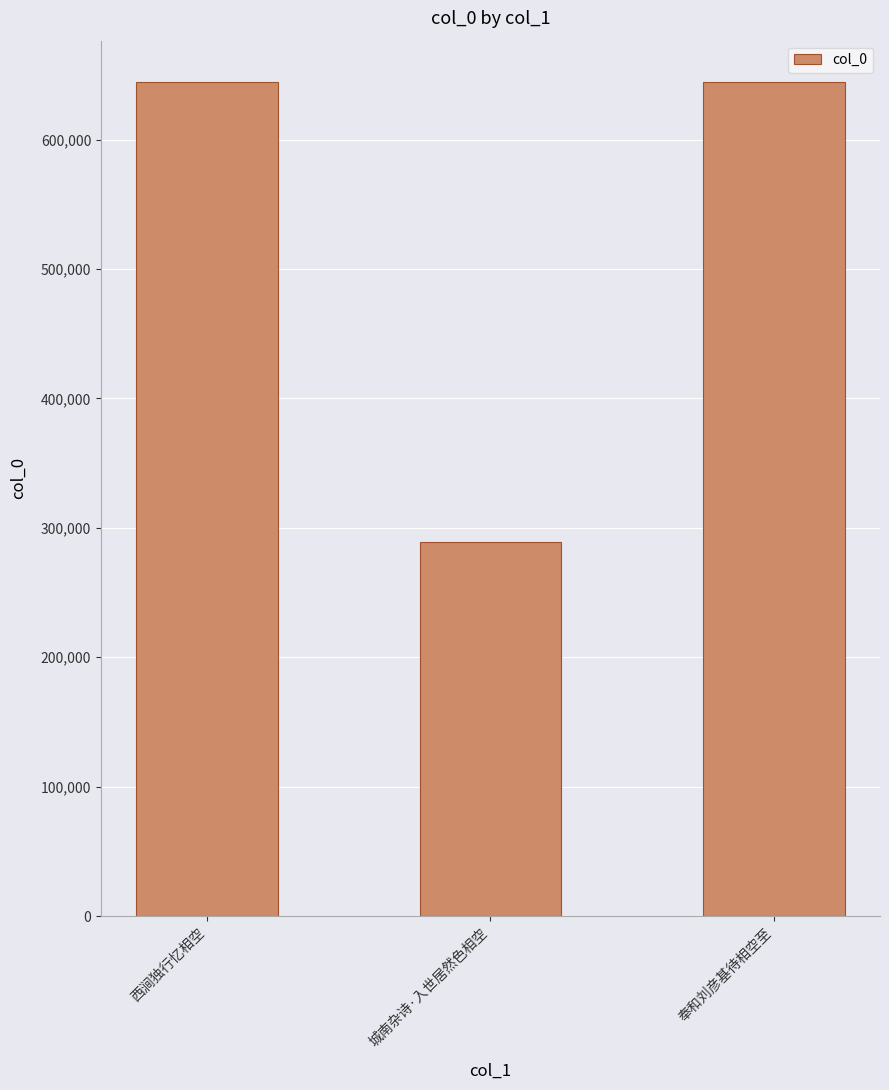

Where is the data nearest to the value 466769?

西涧独行忆相空